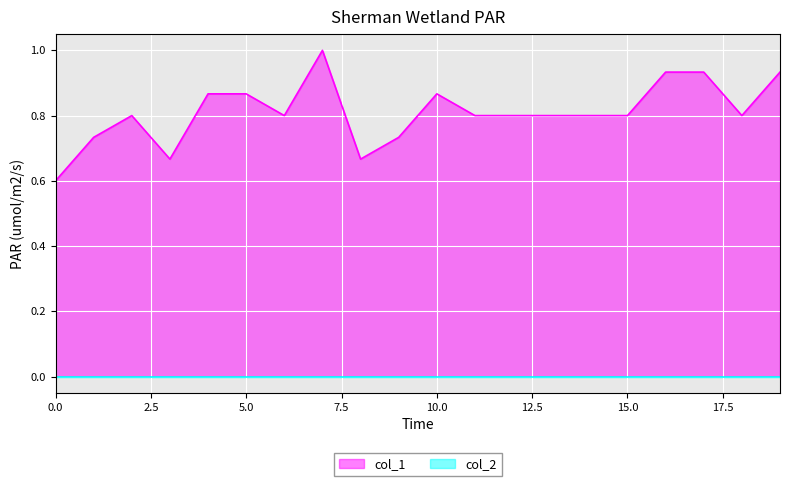

What is the average value?

0.8